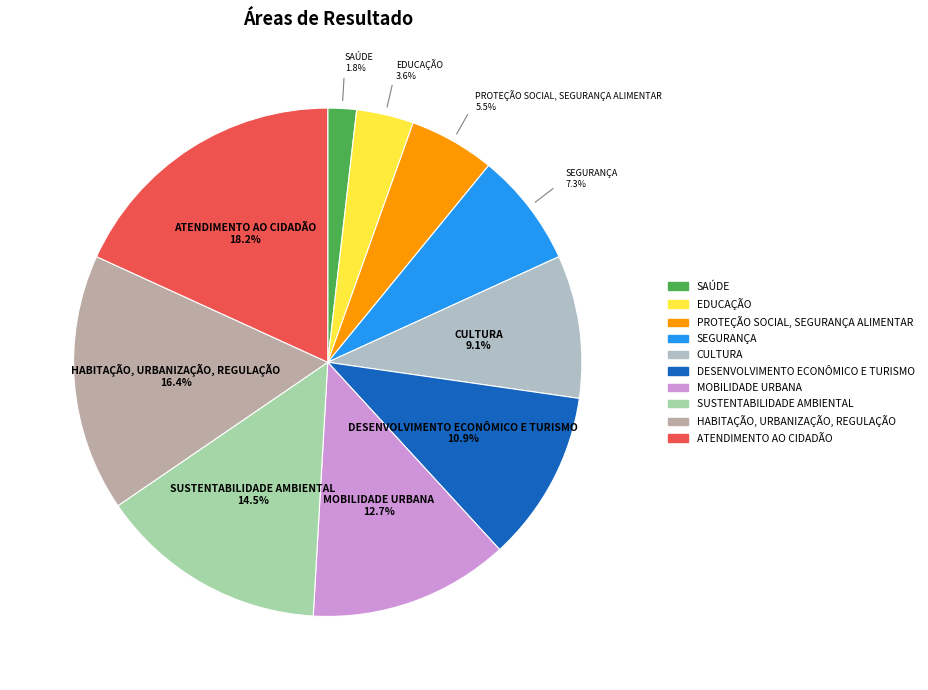

What is the ratio of the value at SUSTENTABILIDADE AMBIENTAL to the value at MOBILIDADE URBANA?

1.1